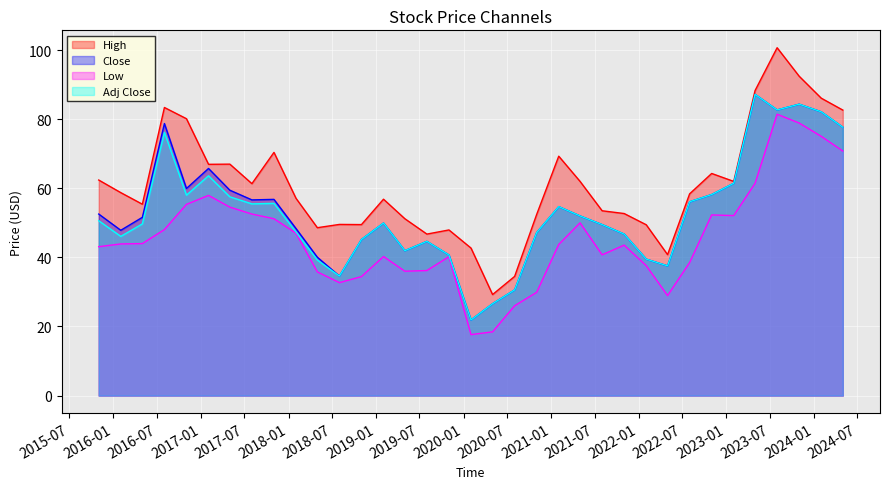

What is the label of the 19th point from the left?

2020-05-01